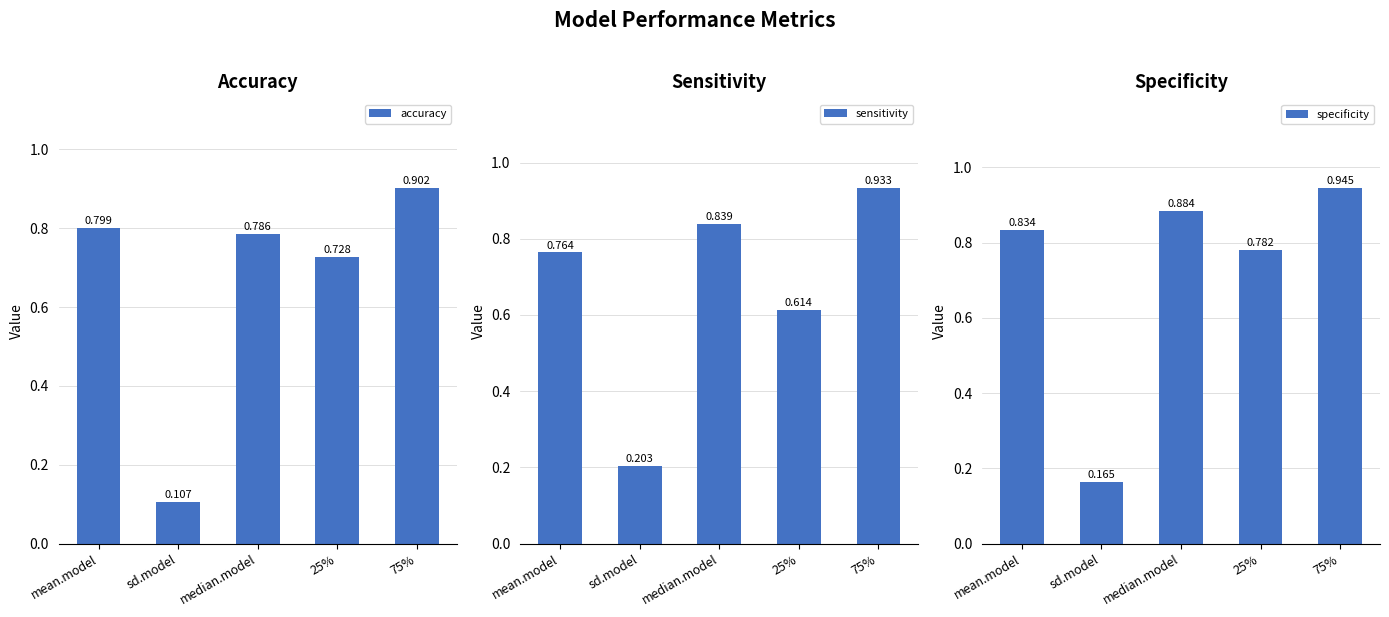

What is the label of the 4th bar from the right?

sd.model